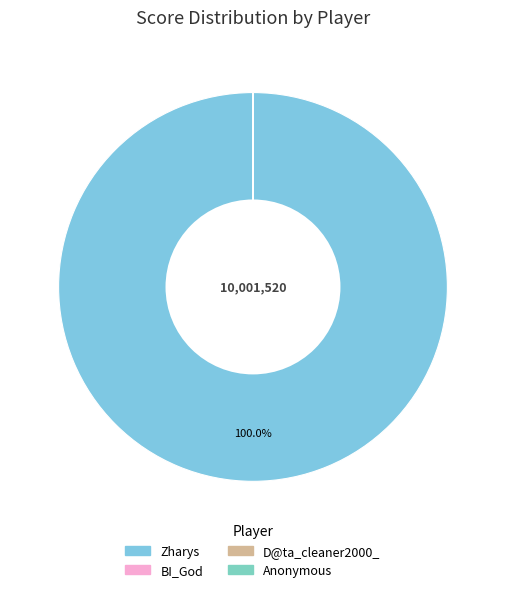

Does any single category account for the majority?

Yes